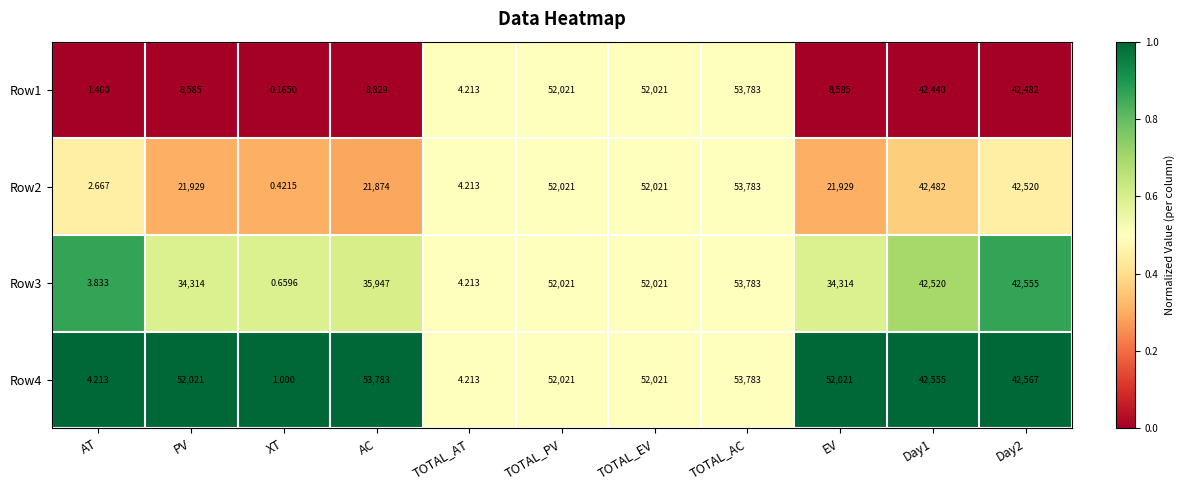

Between XT and TOTAL_PV, which series saw the biggest shift?

Row1